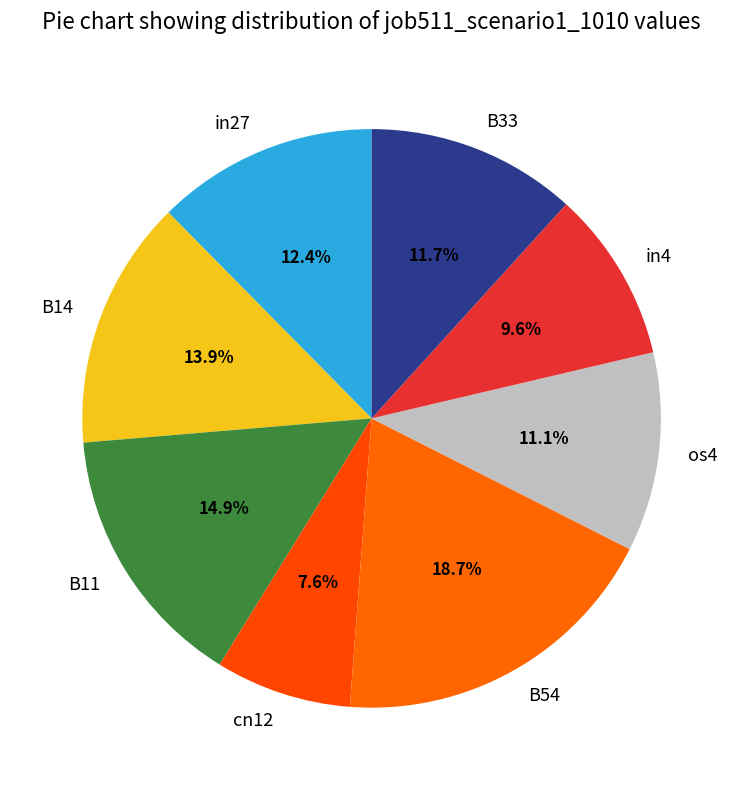

How many segments does this pie chart have?

8